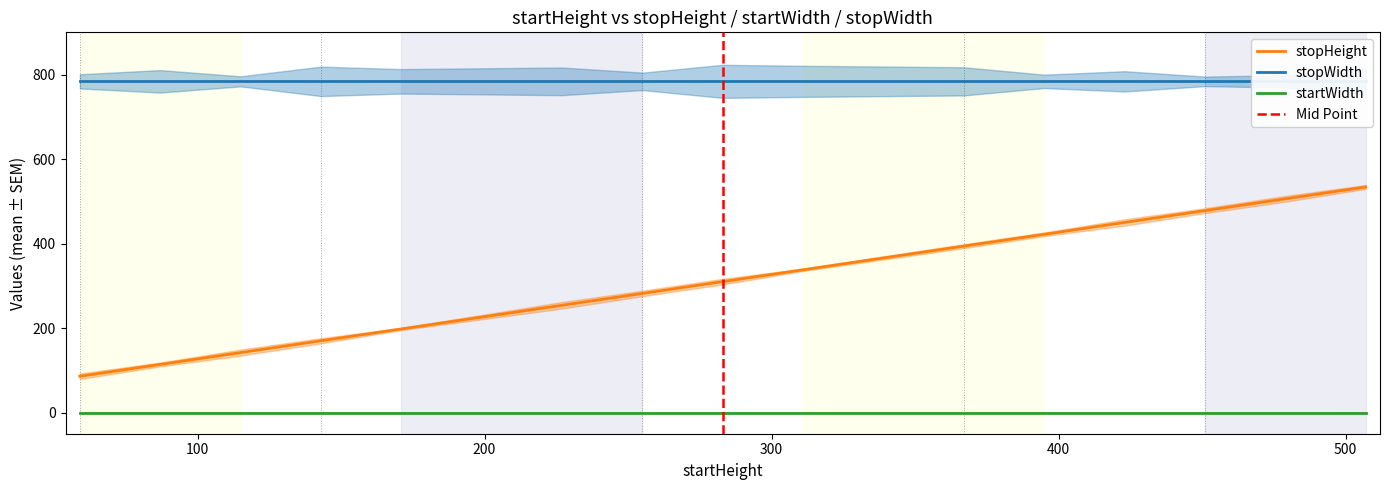

At which label does stopHeight reach its minimum?

59